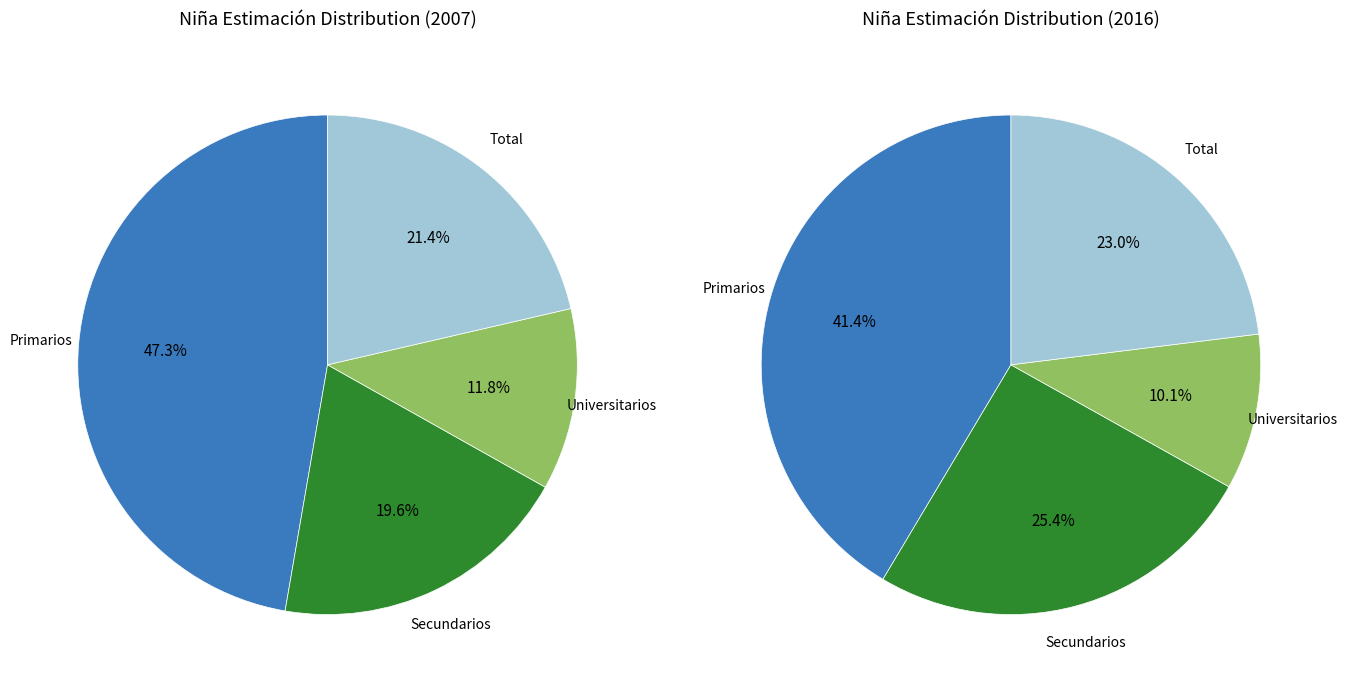

Is there any slice that represents more than half of the pie?

No